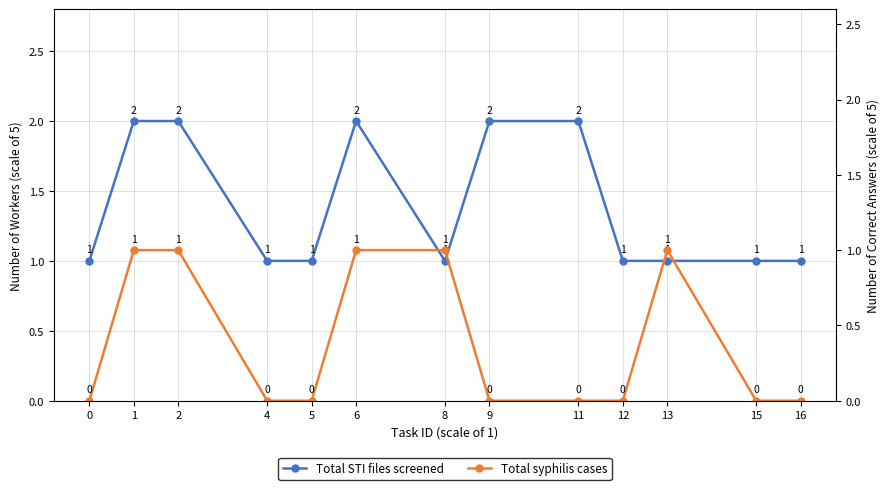

At 12, list the series in order from largest to smallest.

Total STI files screened, Total syphilis cases